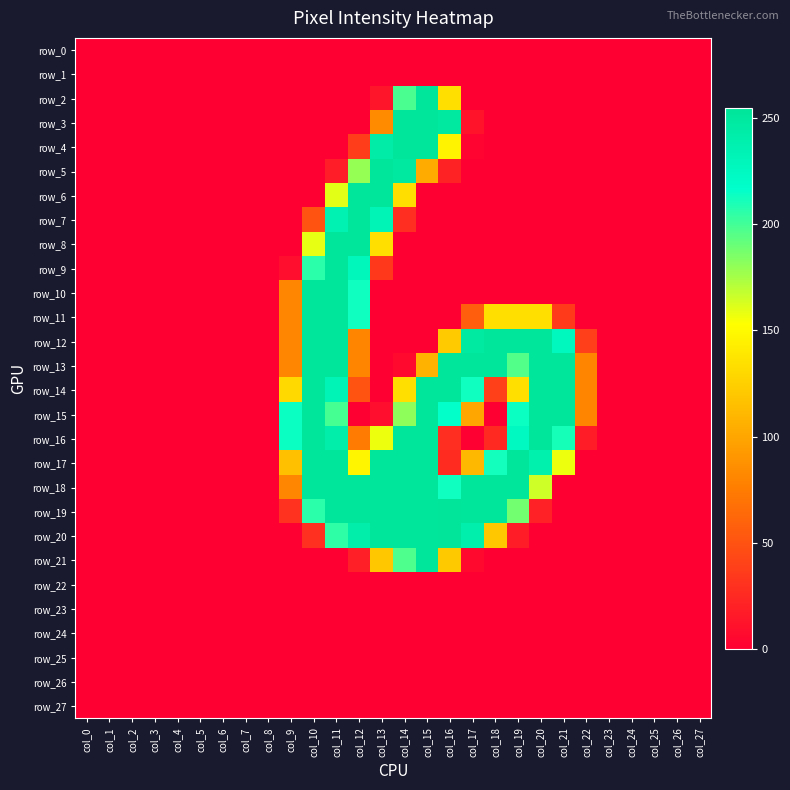

At which category is the sum across all series the highest?

col_11